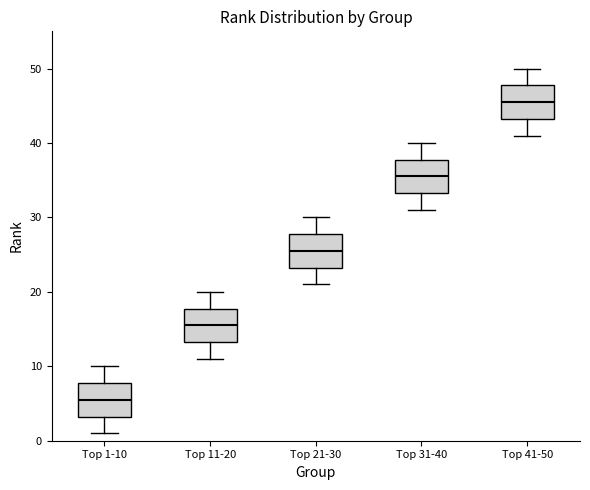

Reading left to right, transcribe this box plot: for each box, give where its median line is, the range the box spans, and where its two whiskers end, as read against the y-axis. The values are not printed on the chart, so give them approximately, as read against the axis.

Top 1-10: median 6, box 3 to 8, whiskers 1 to 10
Top 11-20: median 16, box 13 to 18, whiskers 11 to 20
Top 21-30: median 26, box 23 to 28, whiskers 21 to 30
Top 31-40: median 36, box 33 to 38, whiskers 31 to 40
Top 41-50: median 46, box 43 to 48, whiskers 41 to 50